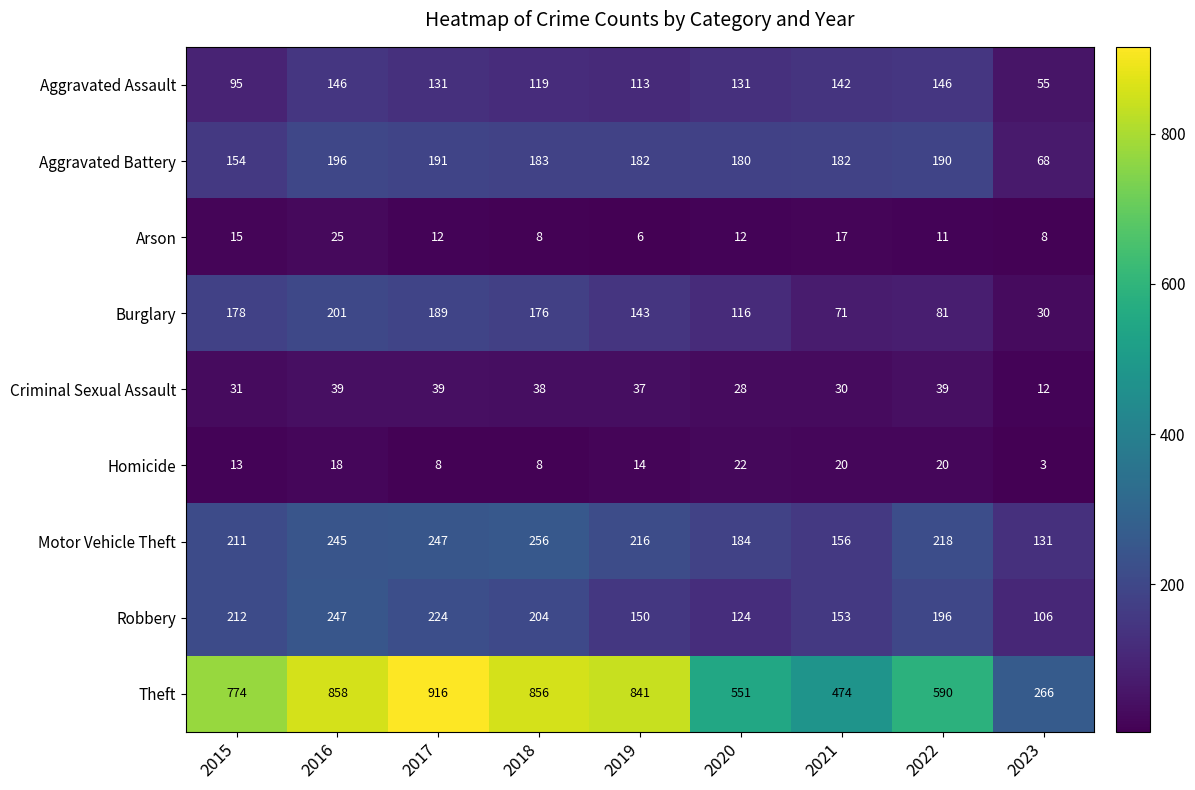

Where is Robbery nearest to the value 176?

2022